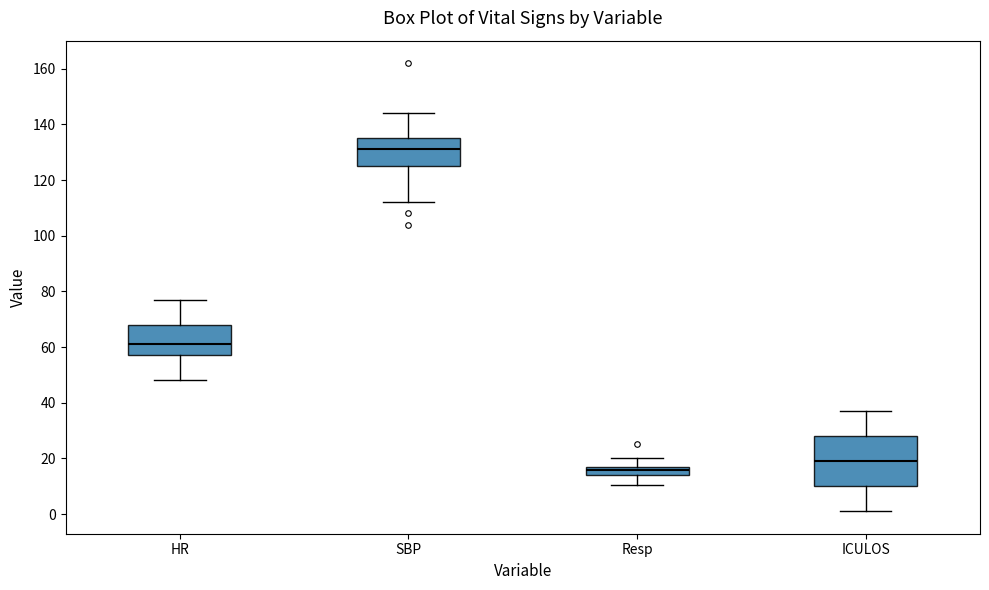

Which box has the highest median line?

SBP